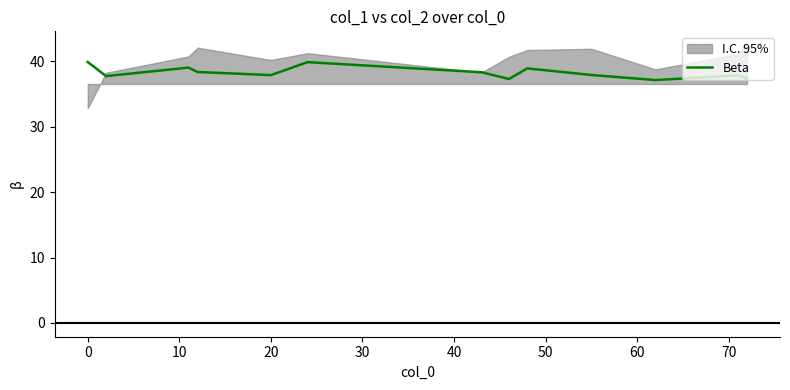

What is the value of the 1st point from the left?

39.9